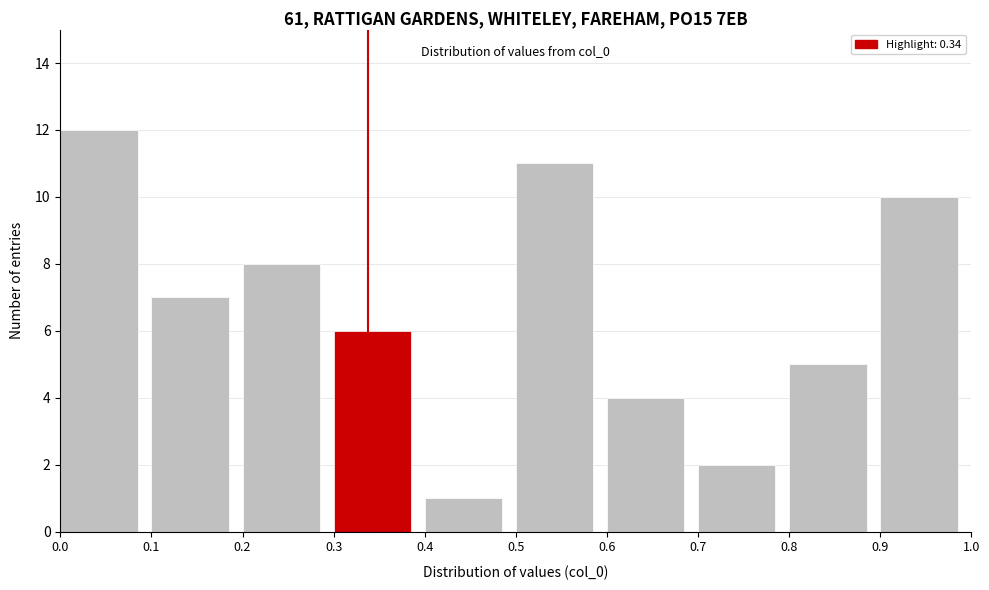

Over which range of the x-axis is the bar tallest?

0.0 to 0.1